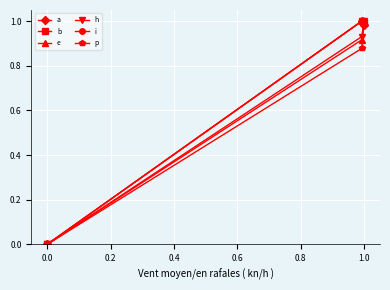

Is it true that b equals 0.2 at 1.0?

False